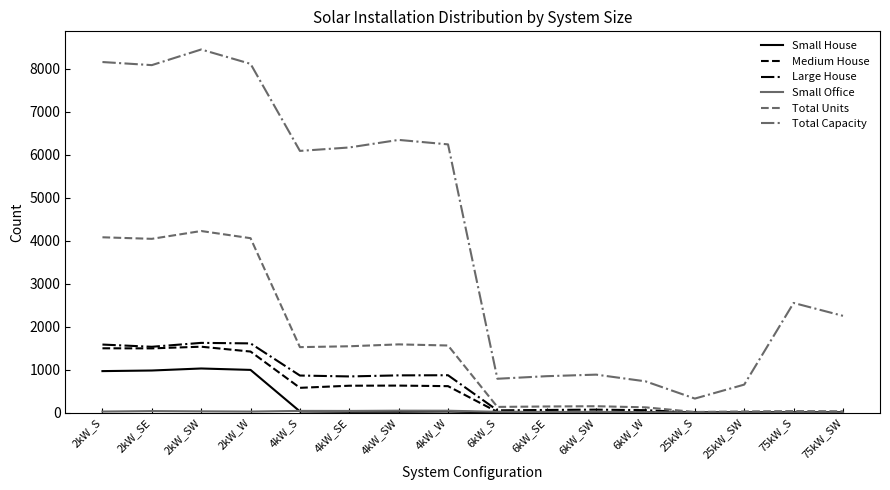

At which category does the chart reach its peak across all series?

2kW_SW